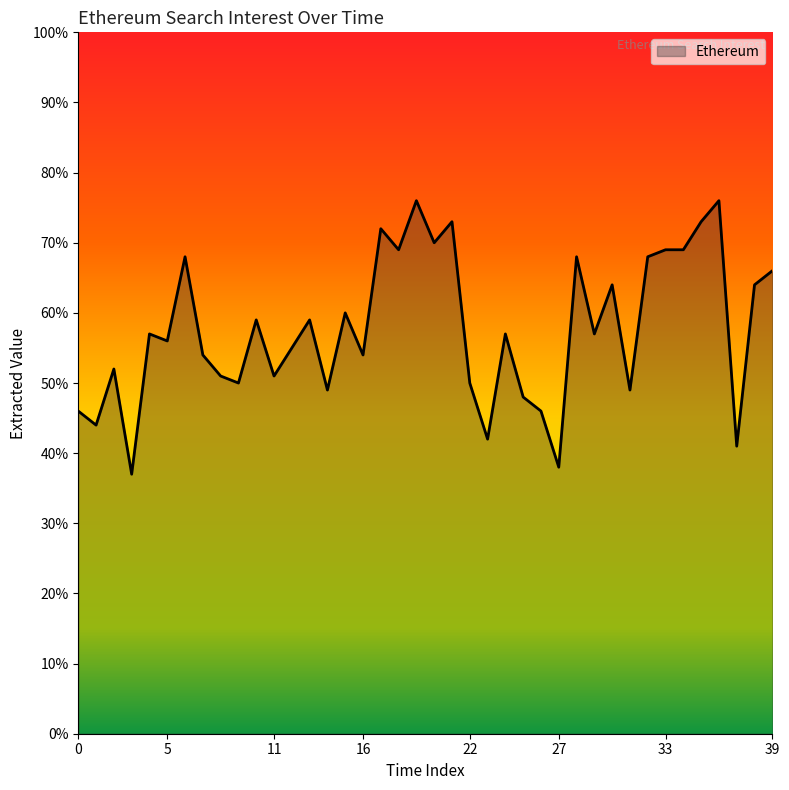

What is the maximum value shown in the chart?

76